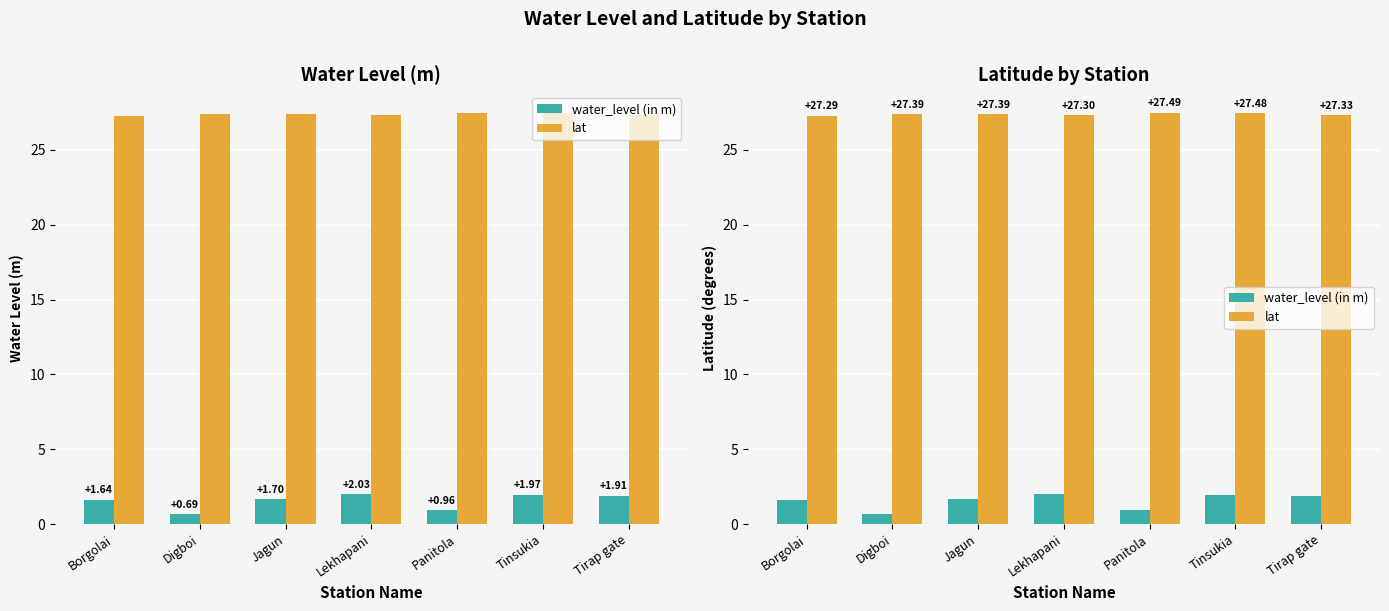

List the series in order of their overall mean, highest first.

lat, water_level (in m)